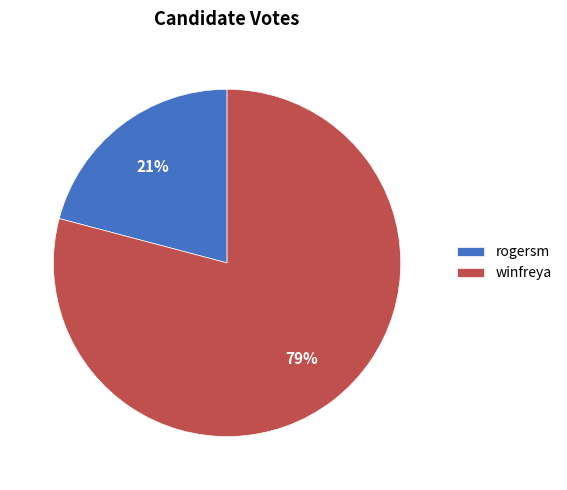

How many slices are in this pie chart?

2